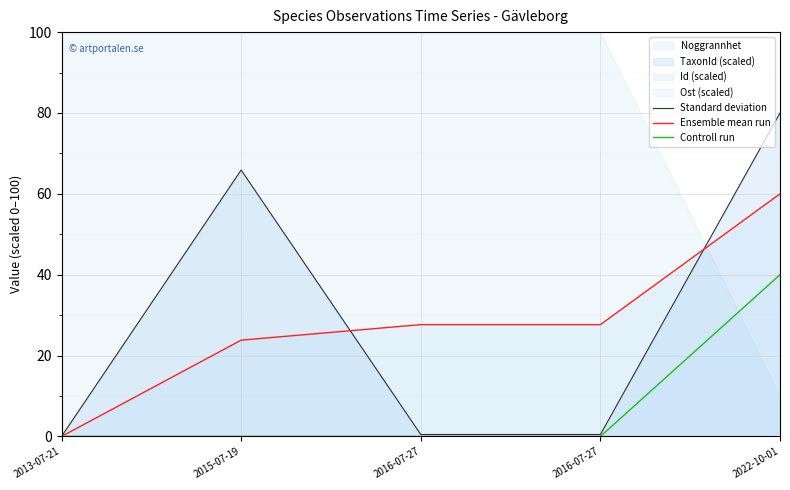

List the labels in order of Controll run value, smallest first.

2013-07-21, 2015-07-19, 2016-07-27, 2016-07-27, 2022-10-01